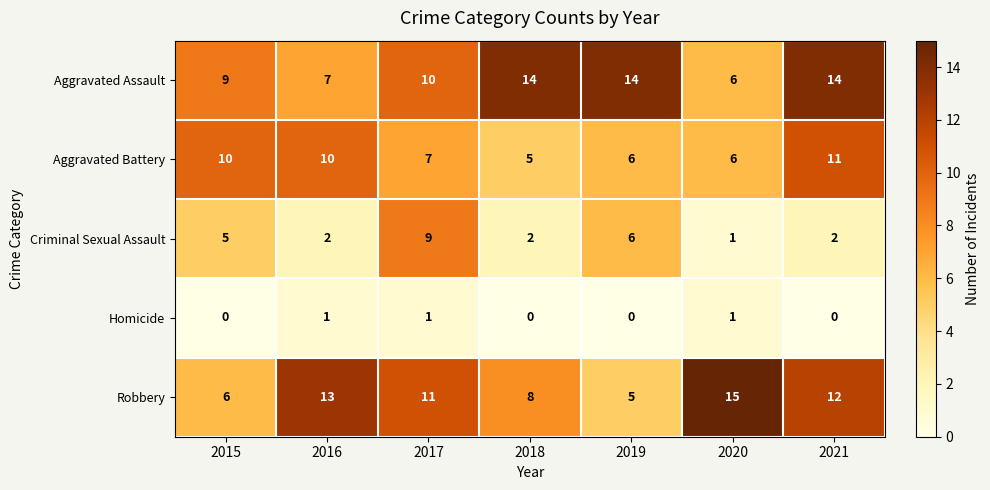

How many Homicide values are between 0 and 1?

7